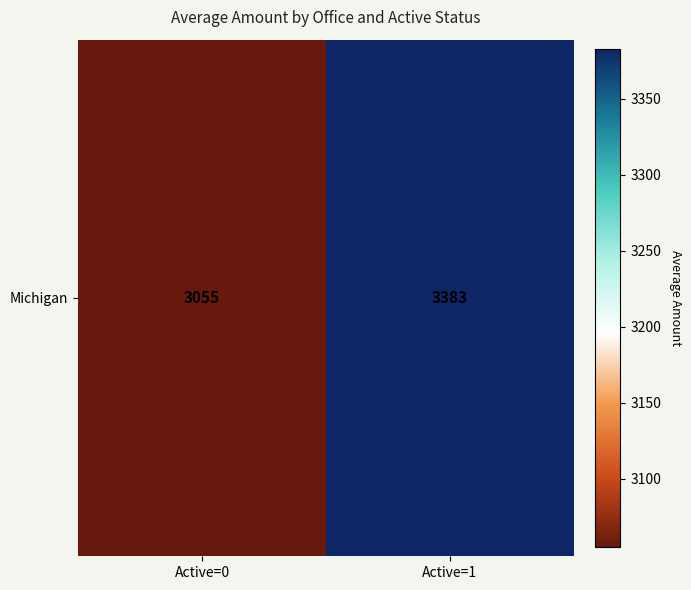

Reading left to right, extract all data points from this chart.

Active=0=3054.8	Active=1=3383.1